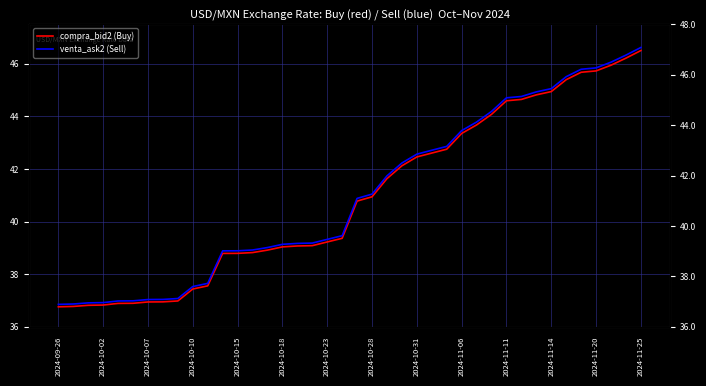

Rank the series by their average value, from highest to lowest.

venta_ask2 (Sell), compra_bid2 (Buy)